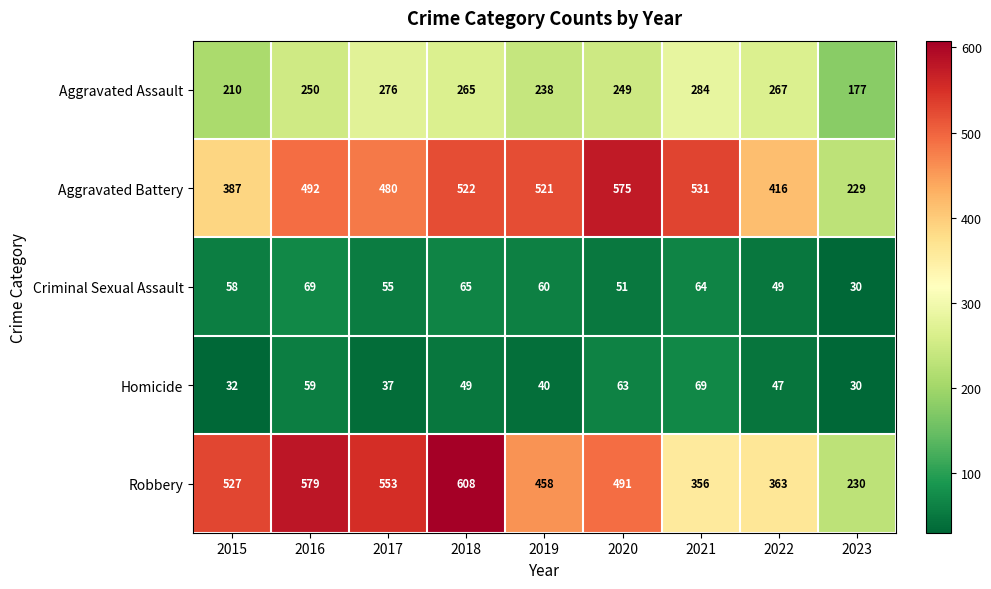

Where does the Homicide series first go above 47?

2016